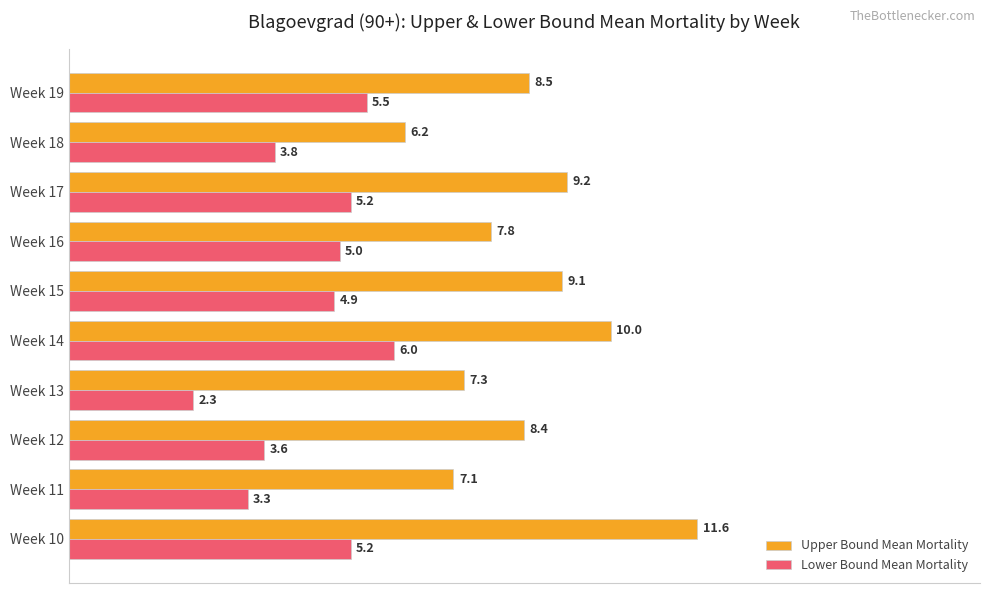

The Upper Bound Mean Mortality series shows 7.1 at Week 11. True or false?

True